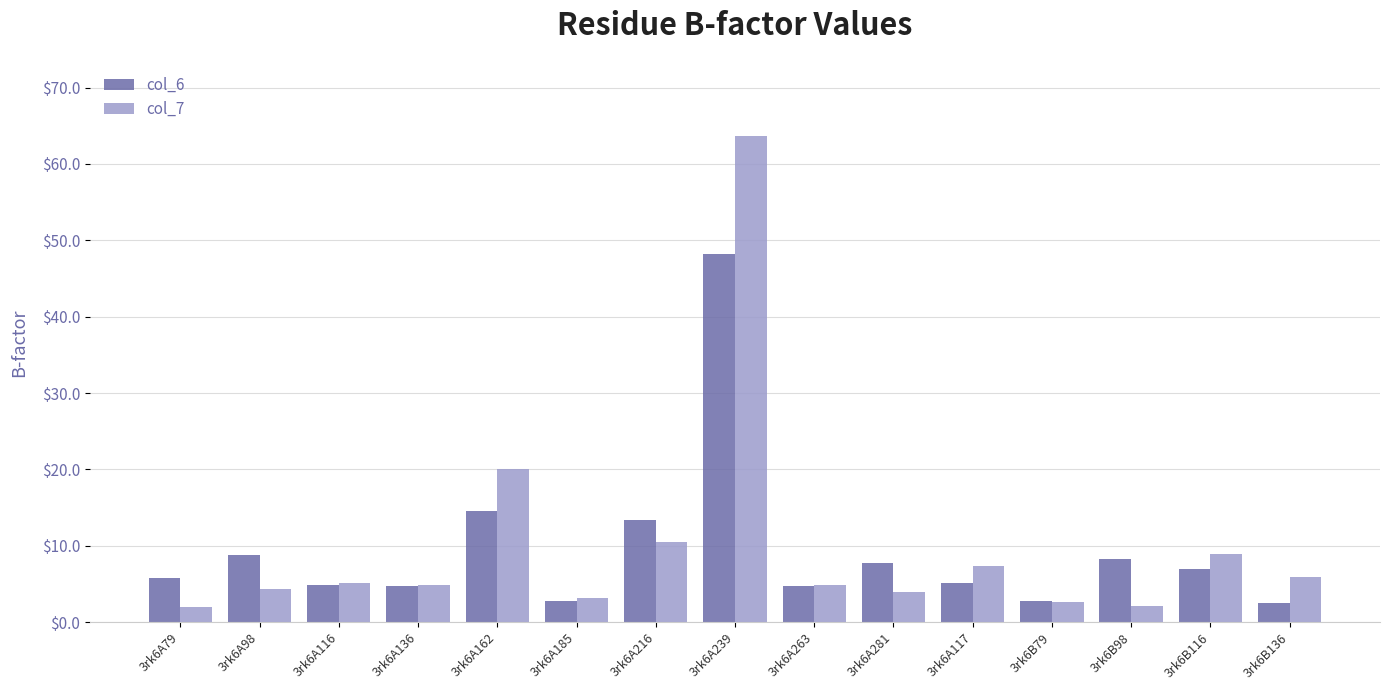

Where does the col_7 series first go above 4?

3rk6A98